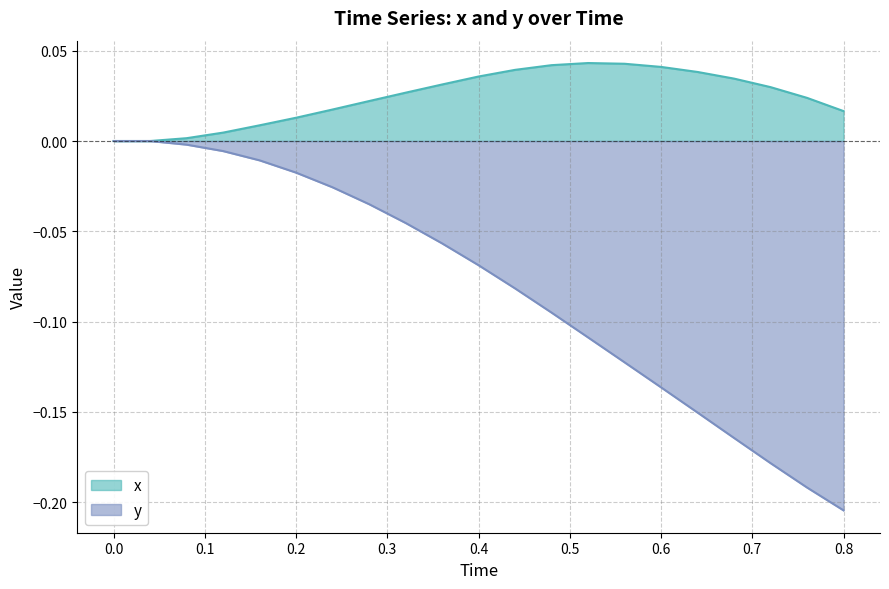

Which series has the largest total across all categories?

x